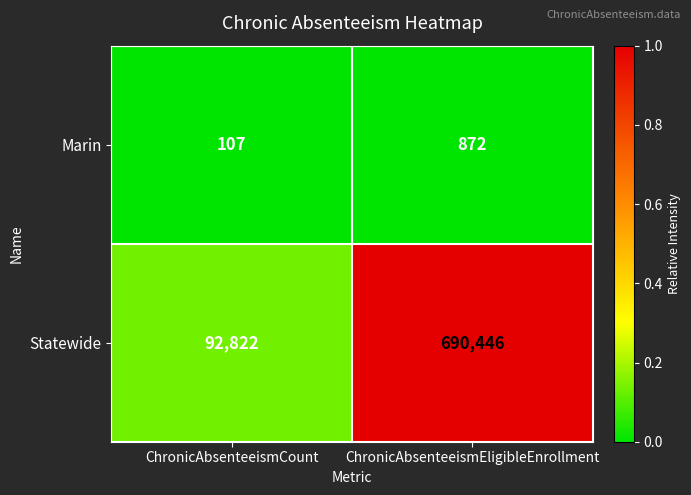

Which series has the largest total across all categories?

Statewide